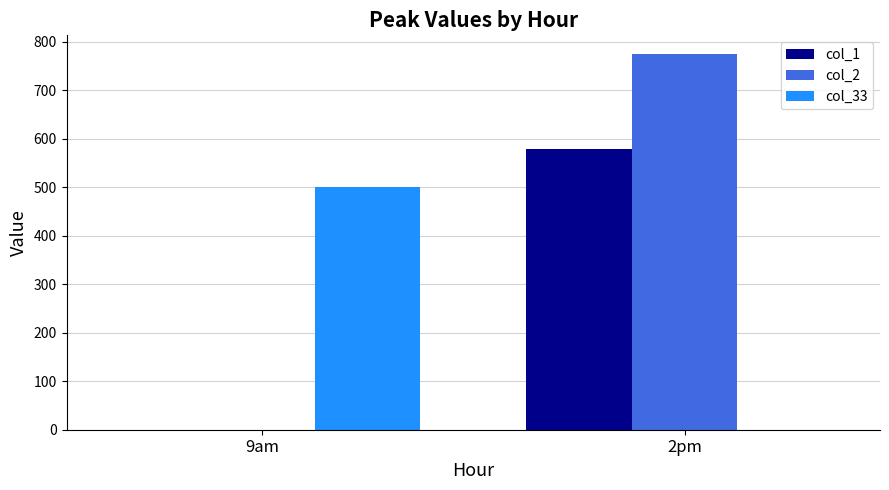

What is the average value of the col_33 series?

250.4